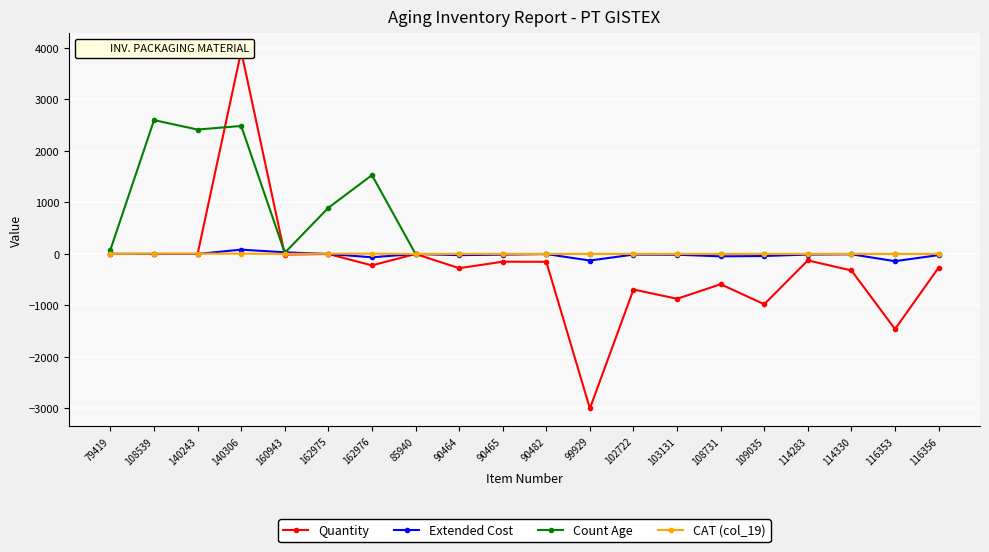

True or false: Quantity has more than 2 points higher than both neighbors.

True